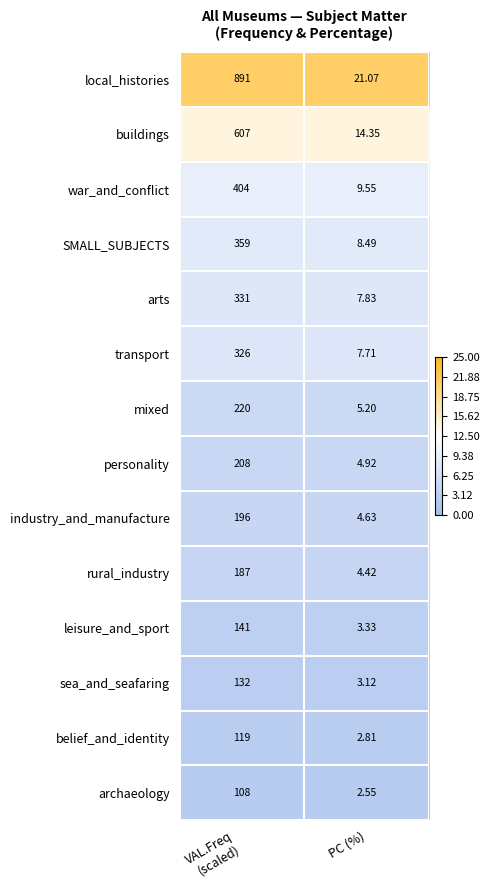

At which category is the sum across all series the highest?

VAL.Freq
(scaled)